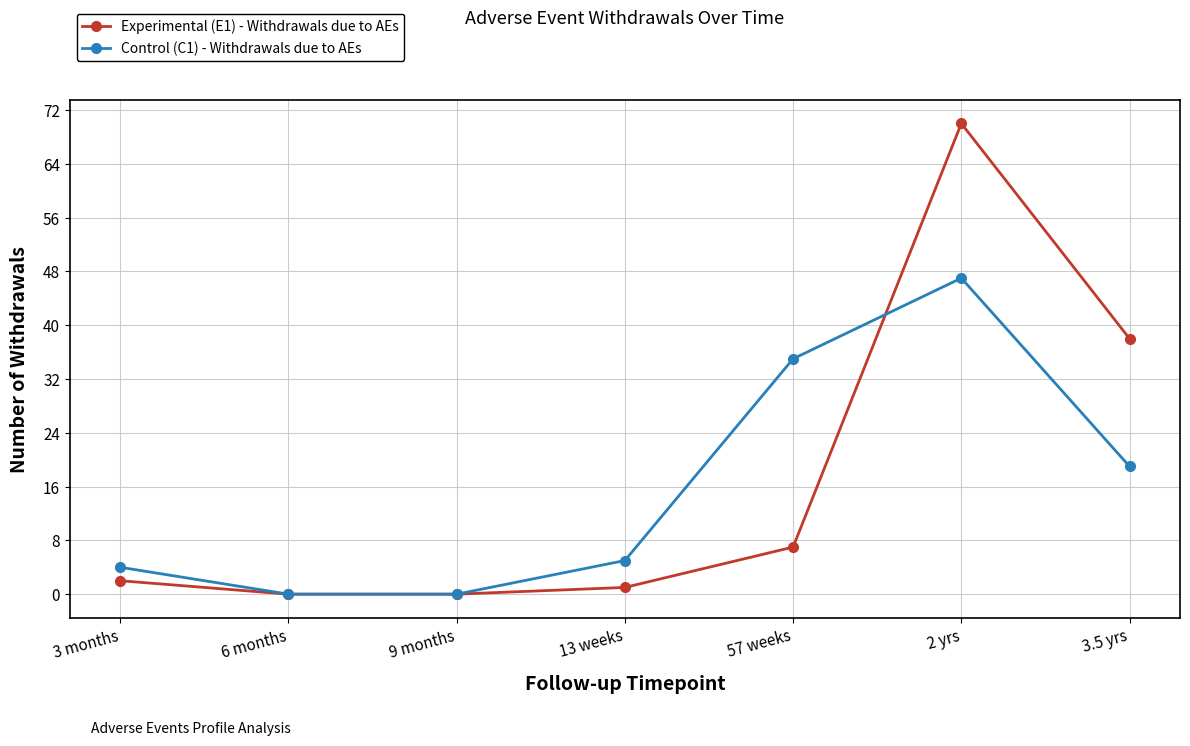

Where is the first local maximum for Control (C1) - Withdrawals due to AEs?

2 yrs